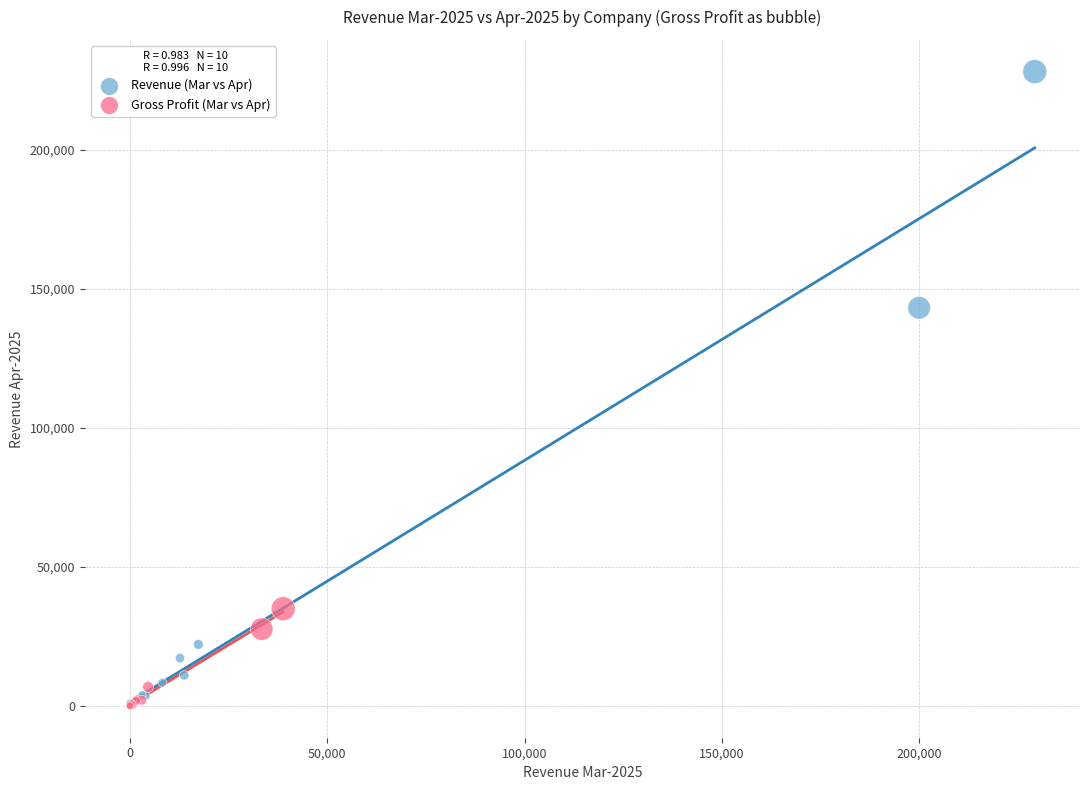

Which series contains the highest Y value?

Revenue (Mar vs Apr)